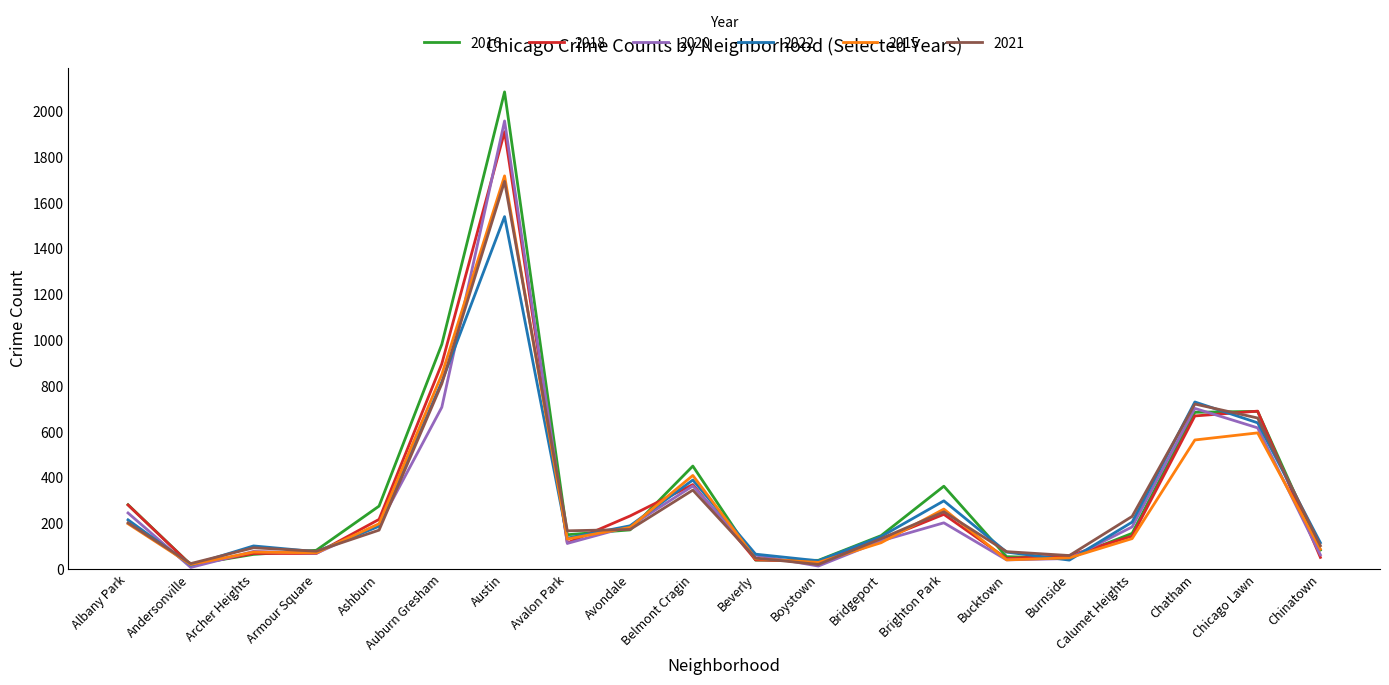

What is the sum of the 2022 values at Calumet Heights and Andersonville?

224